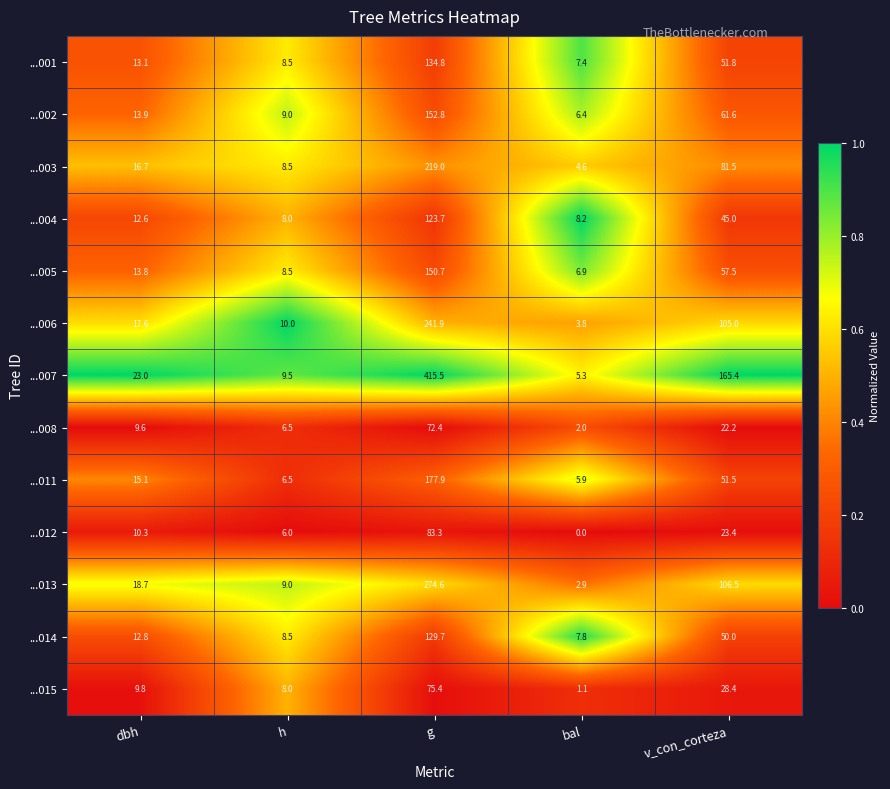

The ...013 series shows 106.5 at v_con_corteza. True or false?

True